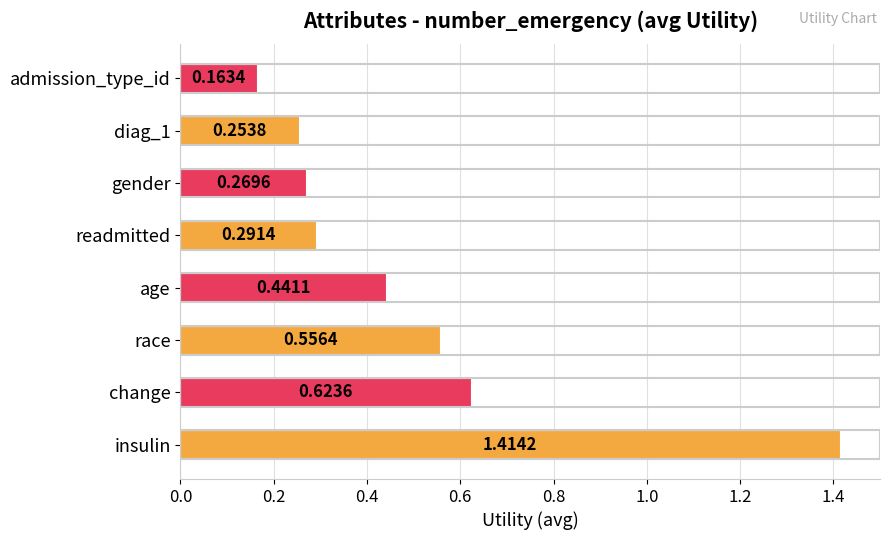

Which label corresponds to the smallest value in the chart?

admission_type_id